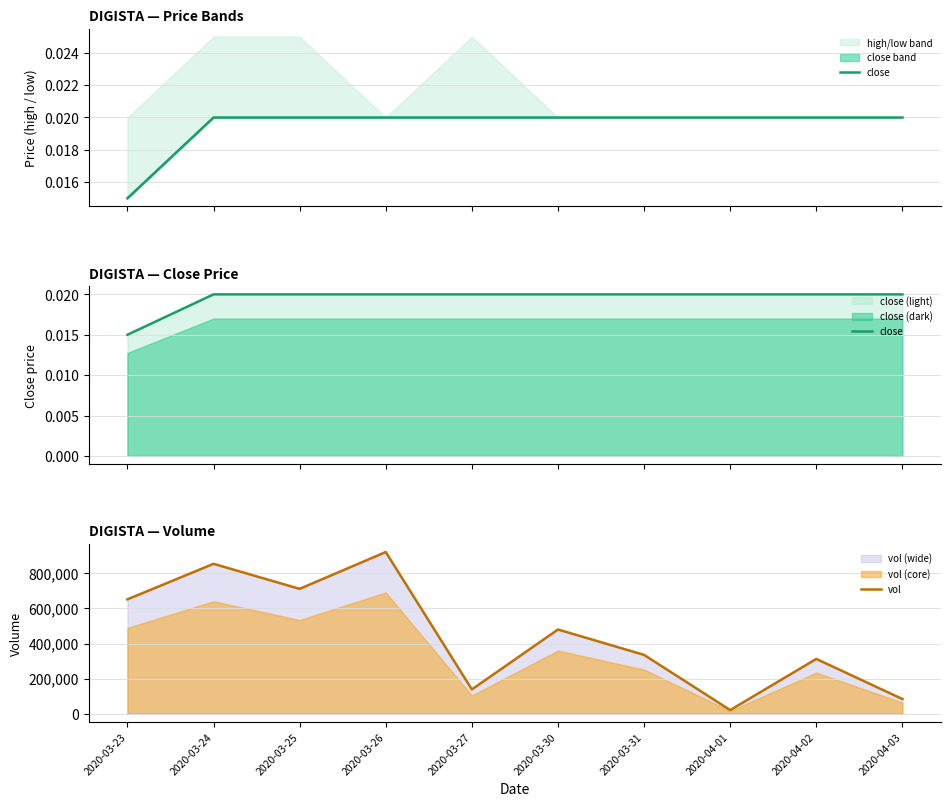

What is the label of the 1st point from the right?

2020-04-03